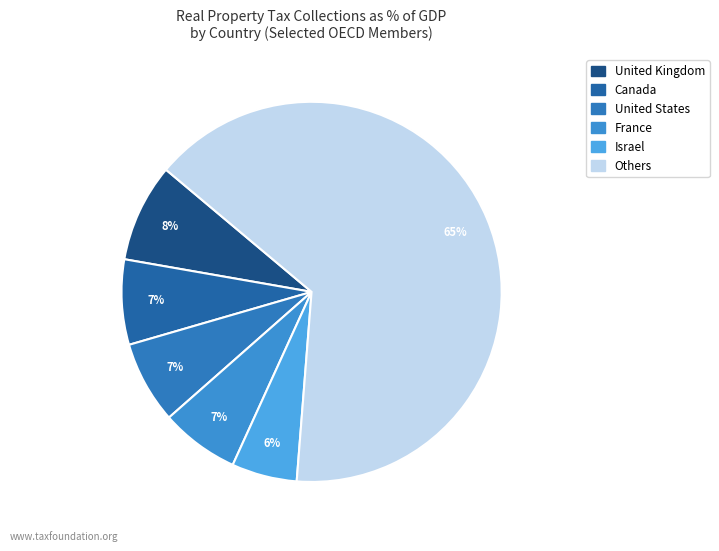

Is there a majority slice in this chart?

Yes